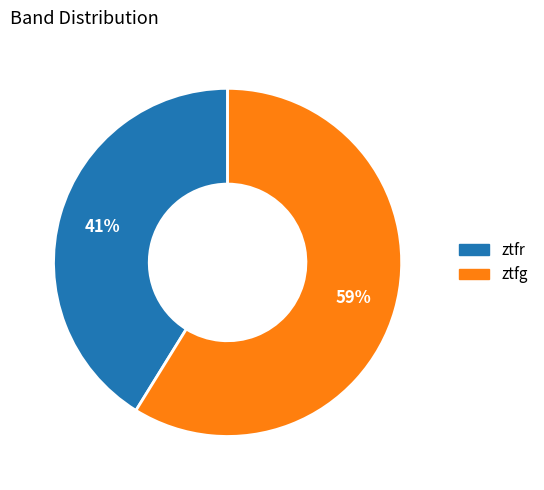

What is the ratio of the value at ztfg to the value at ztfr?

1.4